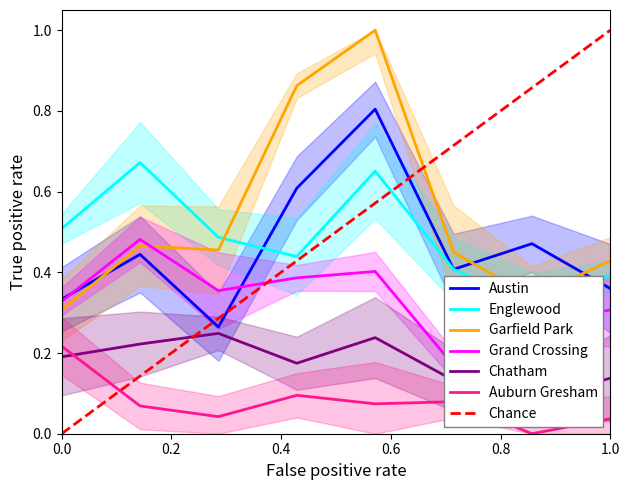

What is the value of the Englewood point at the 6th from the left?

0.4